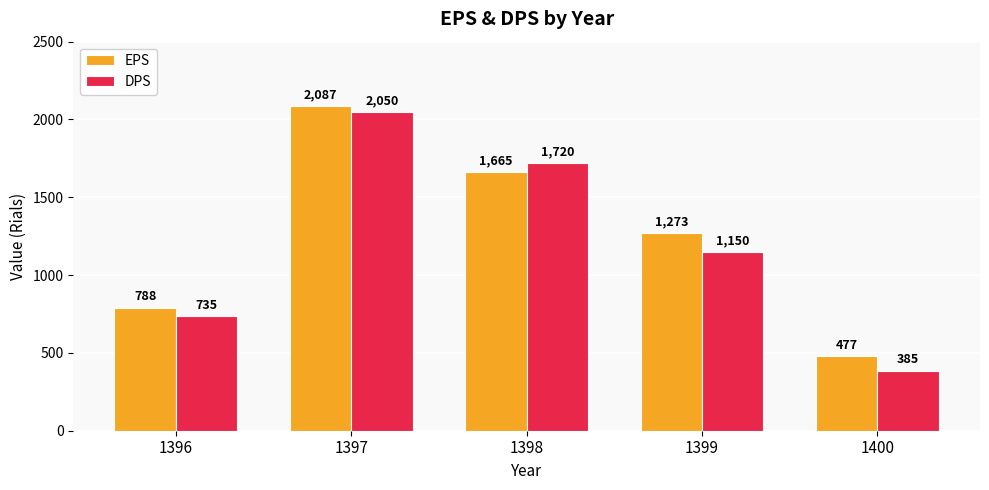

How many bars are there in each group?

2